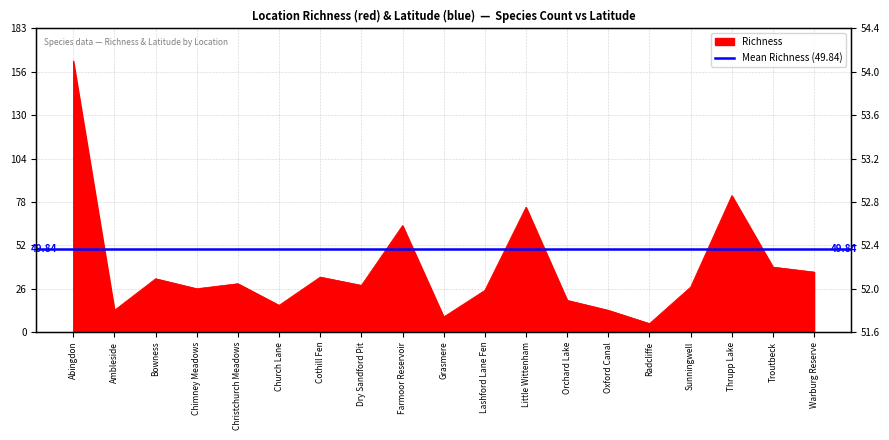

True or false: Richness has more than 2 points higher than both neighbors.

True